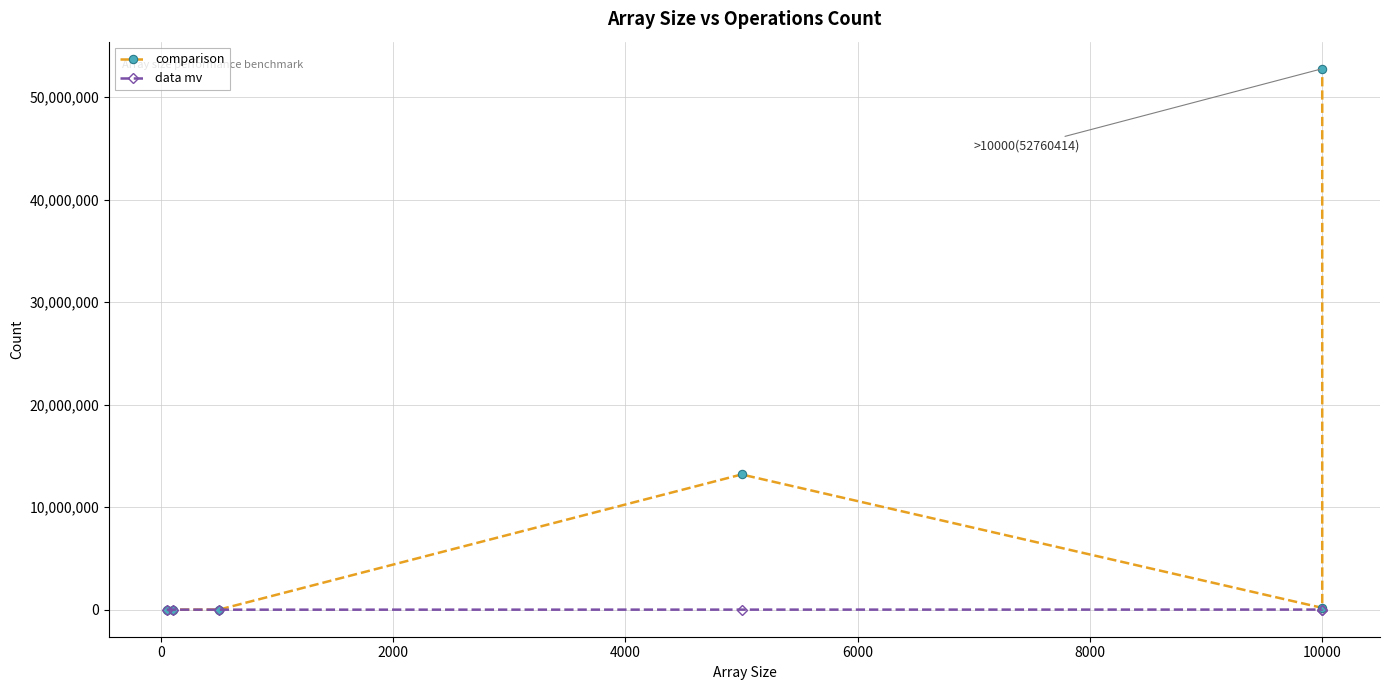

At 4000, list the series in order from largest to smallest.

comparison, data mv